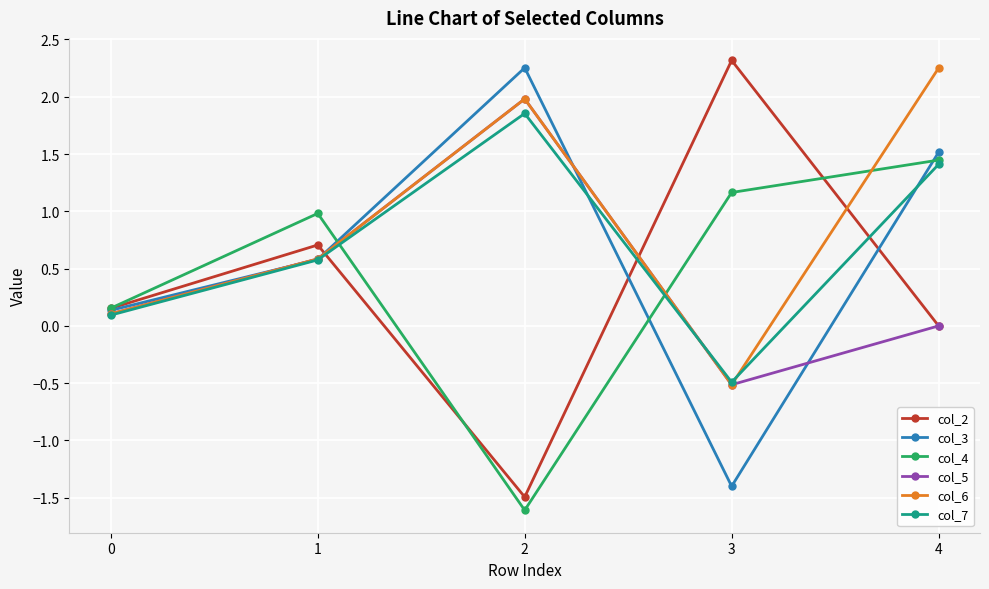

Read the col_3 value at 4.

1.5